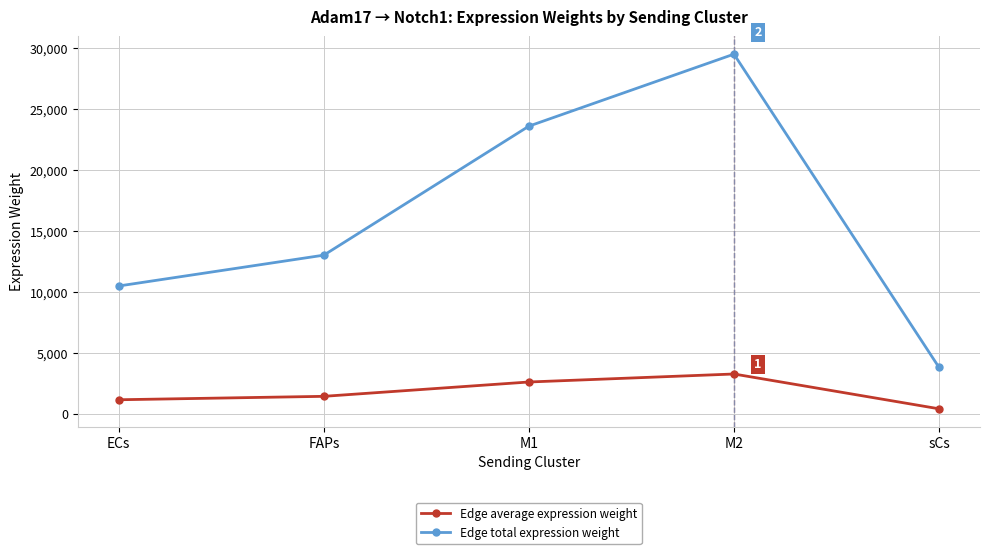

What is the value of the Edge total expression weight point at the 4th from the left?

29503.9